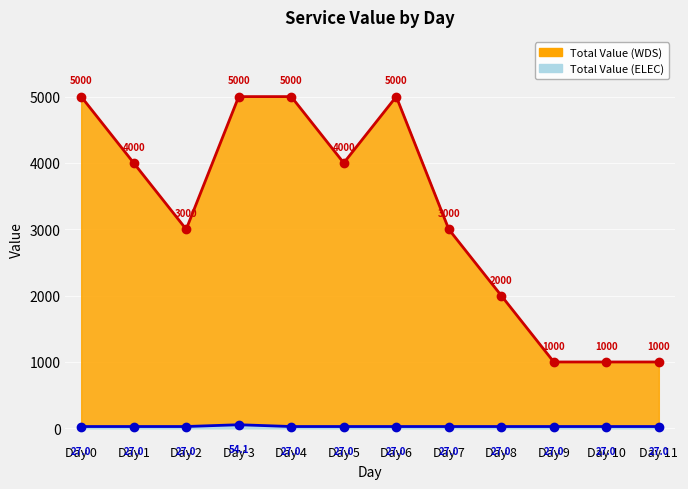

The value of WDS Line at Day 10 is 1000.0. True or false?

True